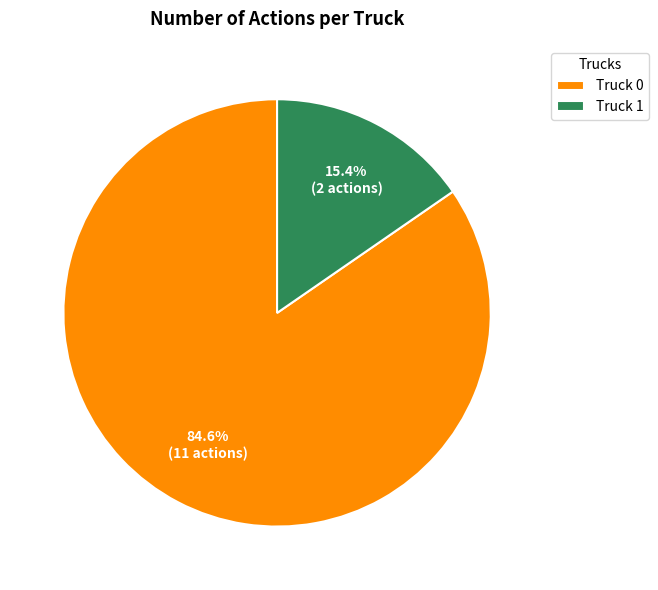

How many slices are in this pie chart?

2